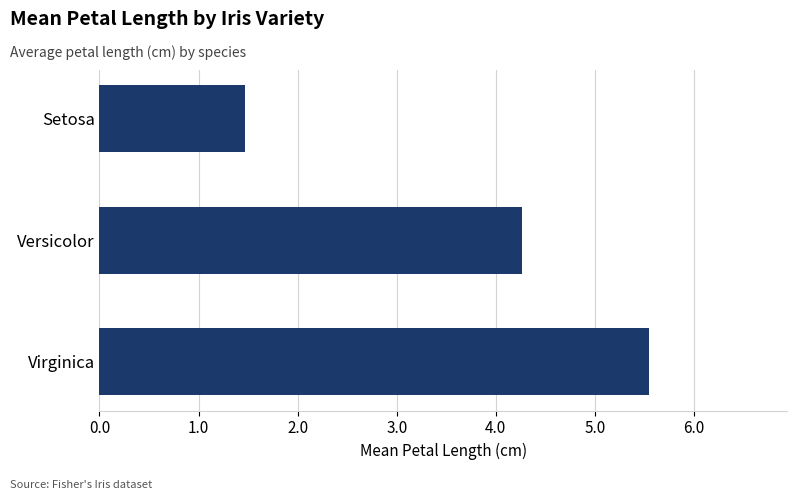

What is the difference between the second highest and minimum values?

2.8